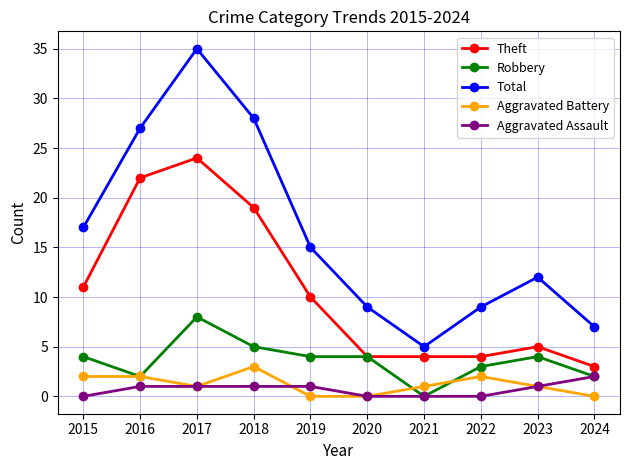

Is the value of Aggravated Battery at 2022 greater than the value of Theft at 2024?

No